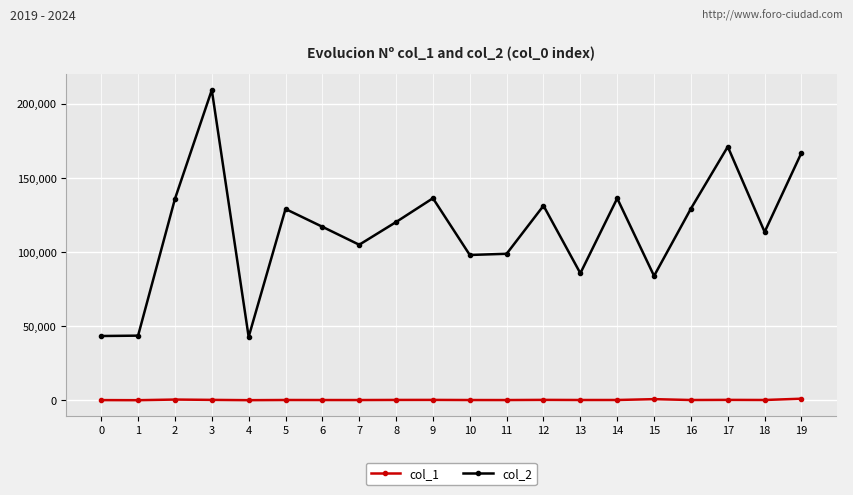

How many values in the col_1 series are below 312?

10